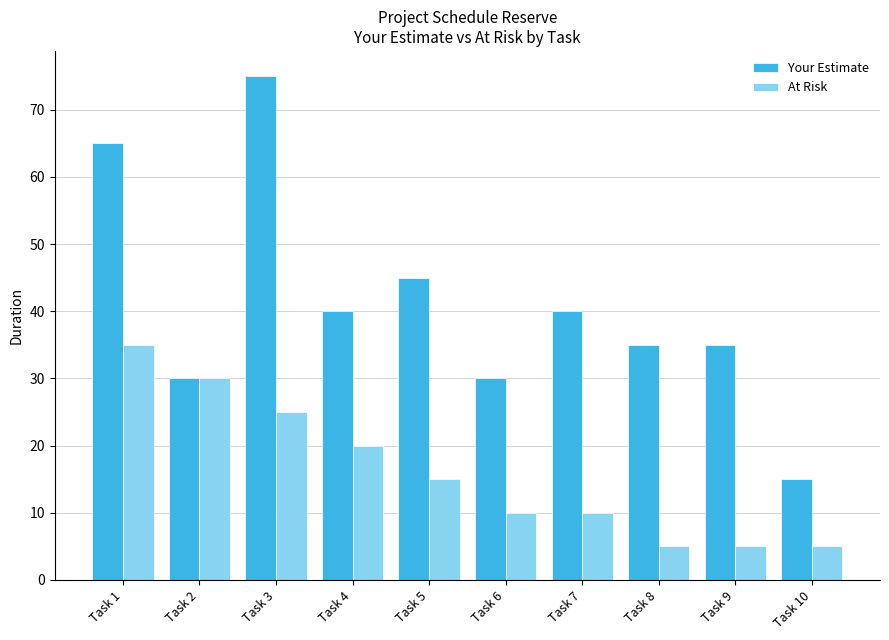

Which category has the highest value across all series?

Task 3